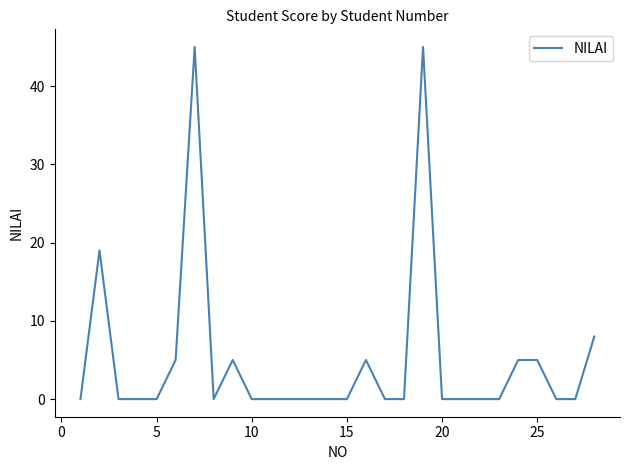

What is the difference between the maximum and minimum values?

45